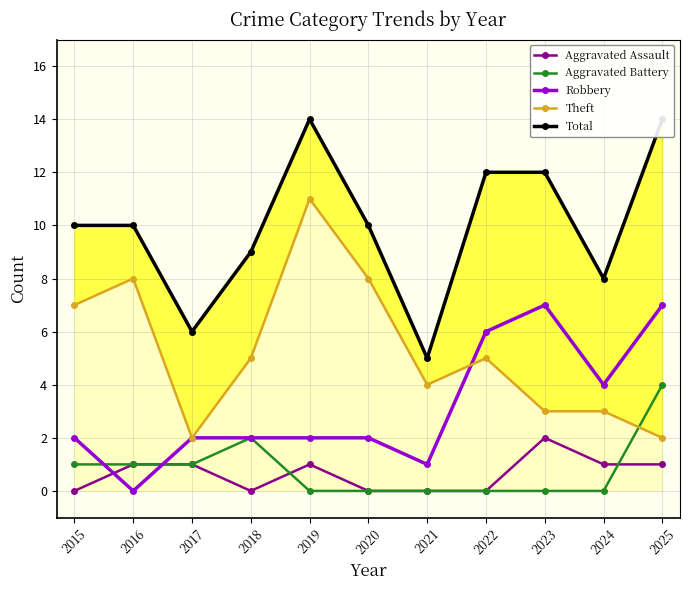

Reading right to left, transcribe all the data shown in this chart.

Aggravated Assault: 1	1	2	0	0	0	1	0	1	1	0
Aggravated Battery: 4	0	0	0	0	0	0	2	1	1	1
Robbery: 7	4	7	6	1	2	2	2	2	0	2
Theft: 2	3	3	5	4	8	11	5	2	8	7
Total: 14	8	12	12	5	10	14	9	6	10	10